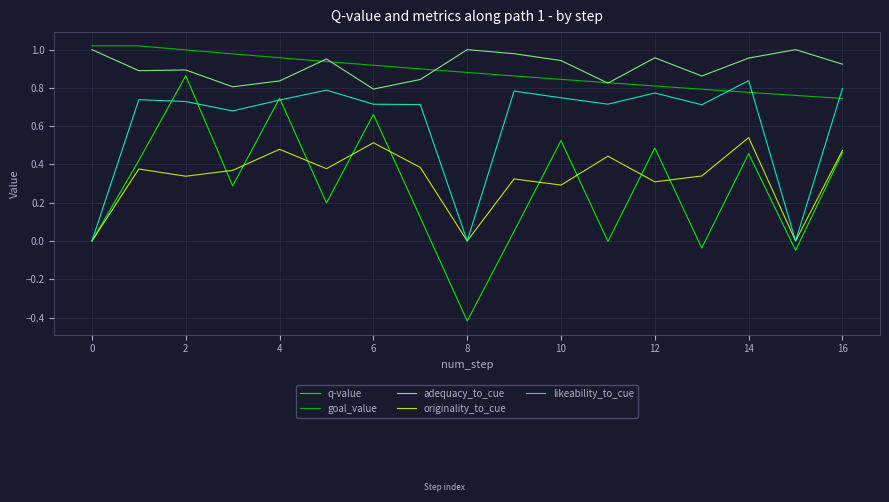

True or false: originality_to_cue and adequacy_to_cue intersect in this chart.

False